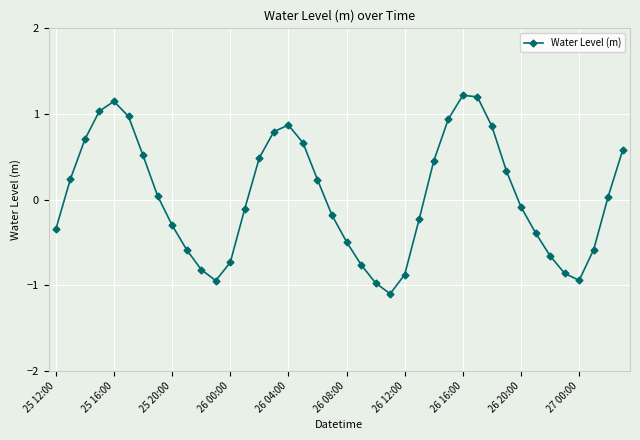

What is the difference between the maximum and minimum values?

2.3